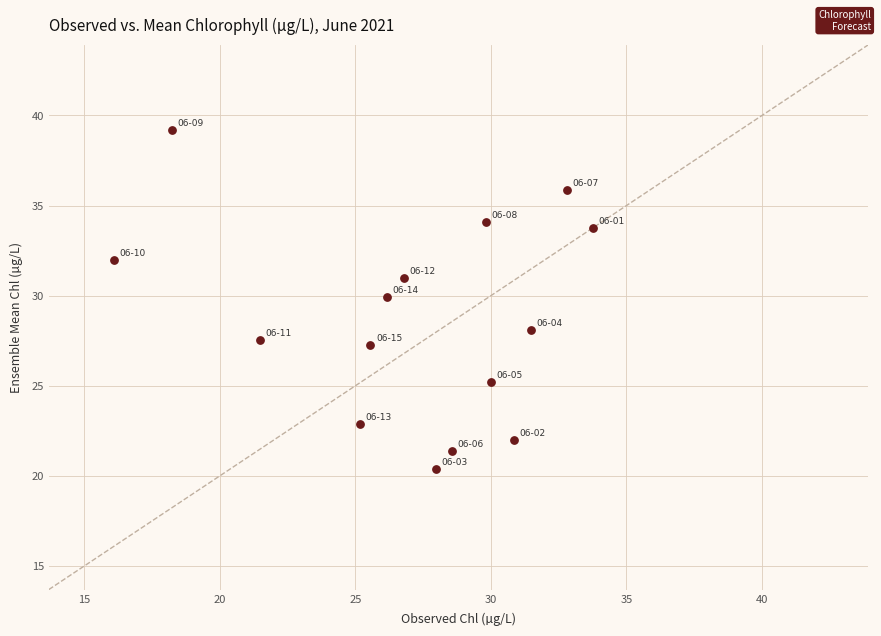

What is the range of Y values (max minus min)?

18.9